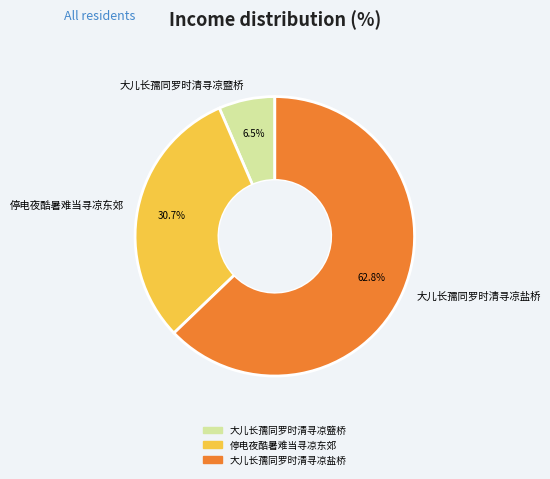

What portion of the pie excludes 停电夜酷暑难当寻凉东郊?

69.3%